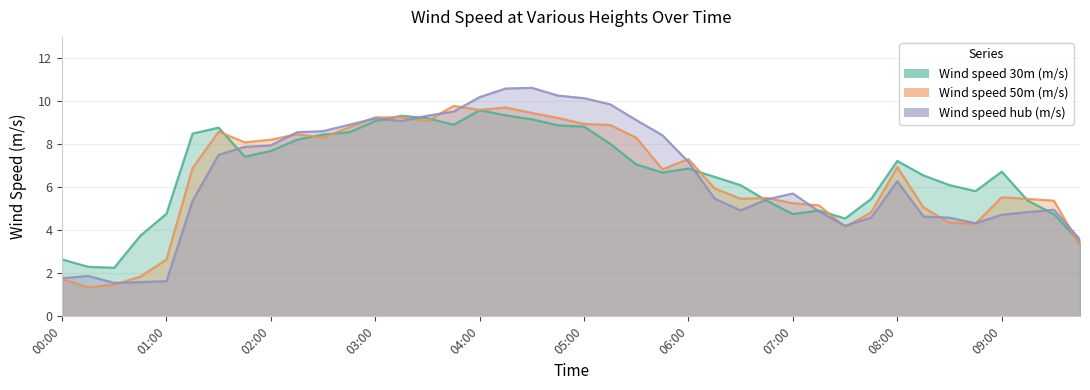

Between 2019-09-22 07:15:00 and 2019-09-22 00:30:00, which is larger?

2019-09-22 07:15:00